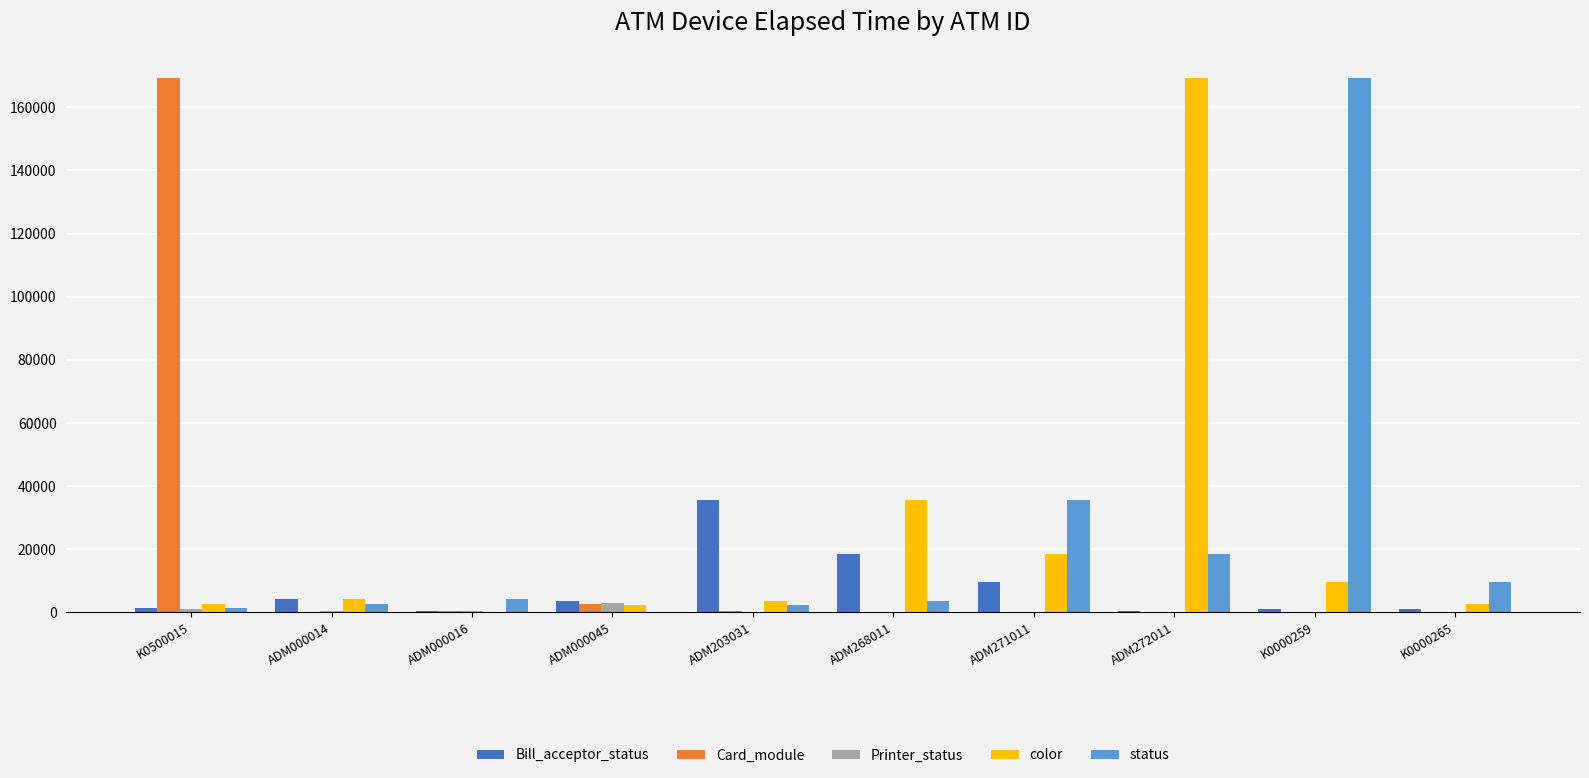

Is it true that color equals 278859 at ADM272011?

False